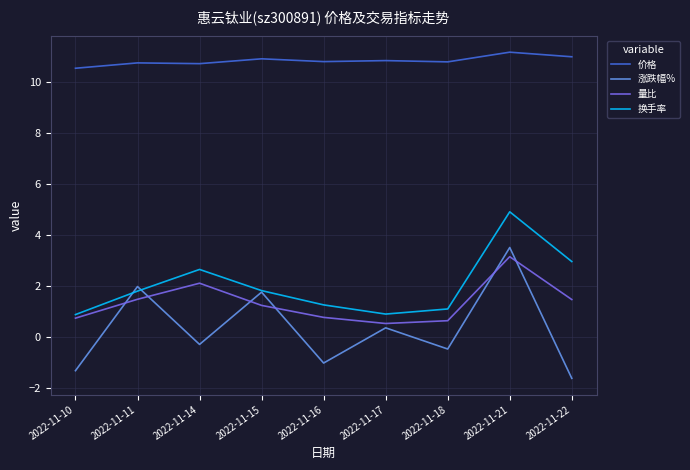

At which label does 涨跌幅% first exceed 0?

2022-11-11